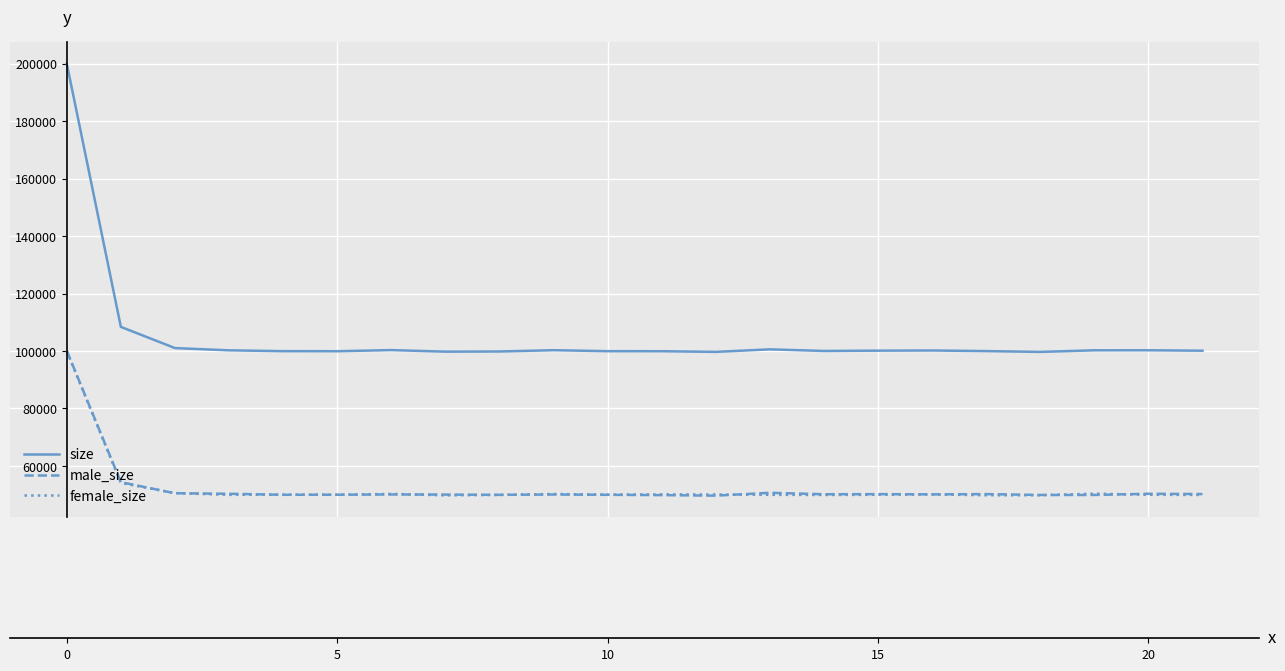

What is the maximum value for size?

200013